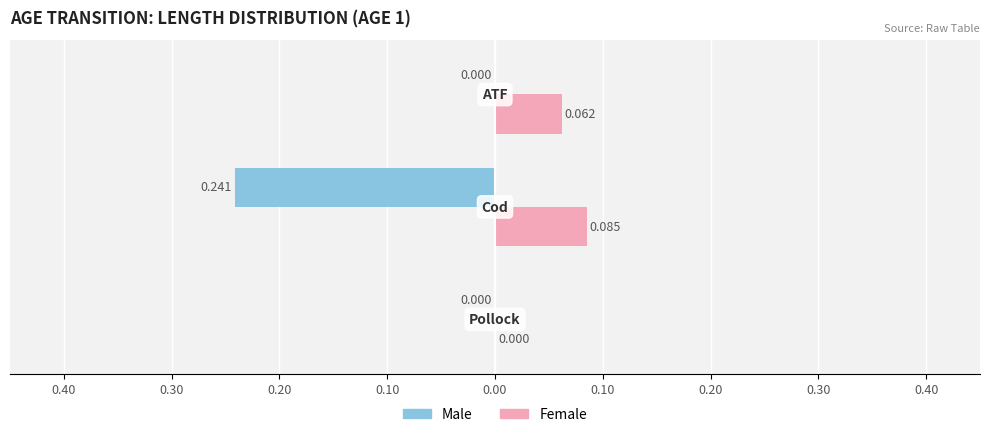

What is the sum of all Male values?

-0.2